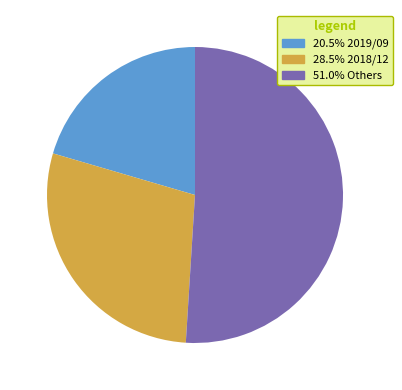

Is there a majority slice in this chart?

Yes